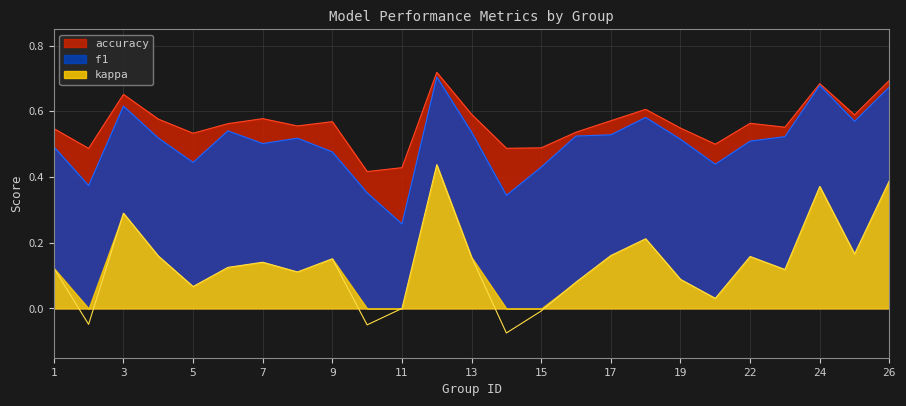

What is the difference between the highest and lowest values at 1?

0.4